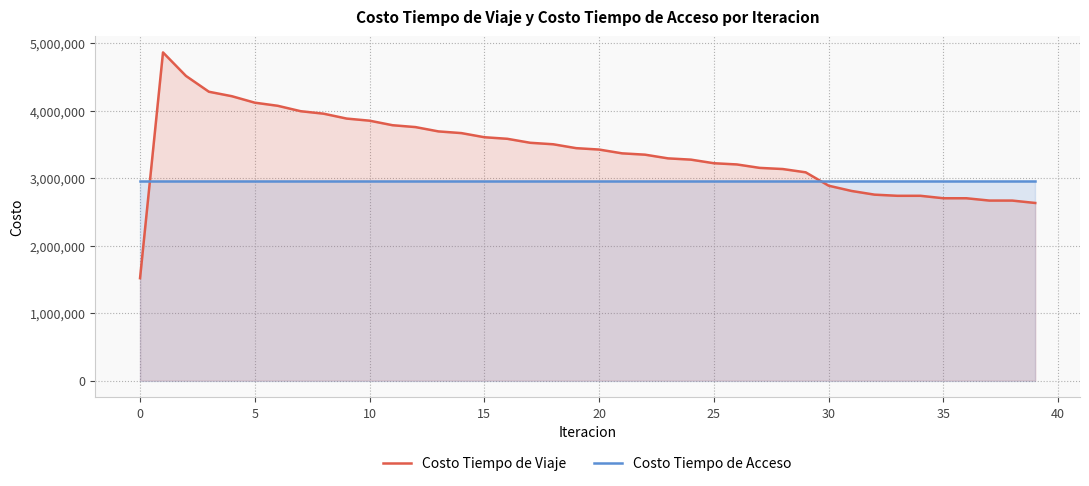

What is the difference between the maximum and minimum values in the Costo Tiempo de Viaje series?

3345946.2